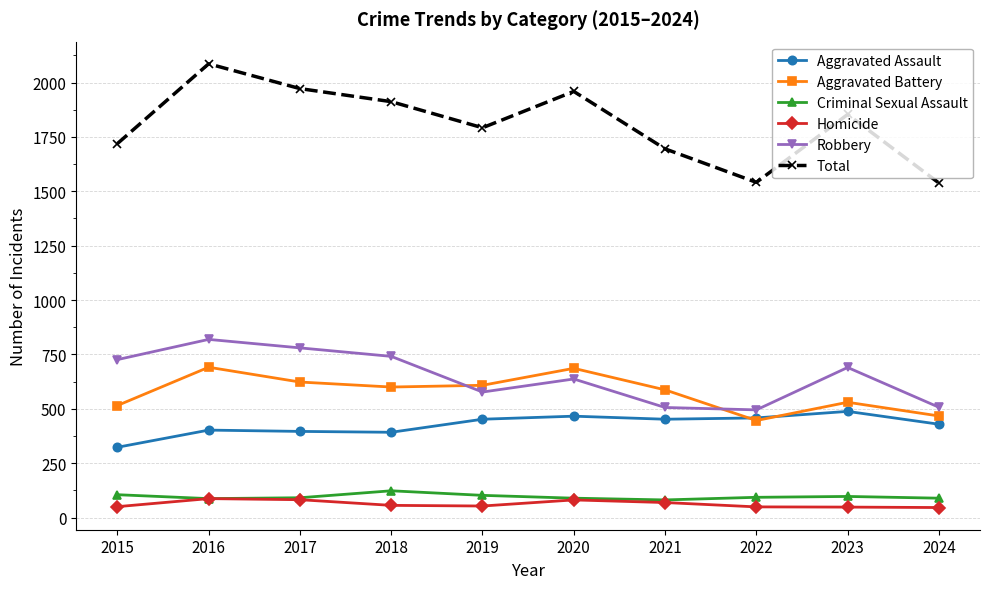

At which category does Aggravated Battery reach its first local peak?

2016